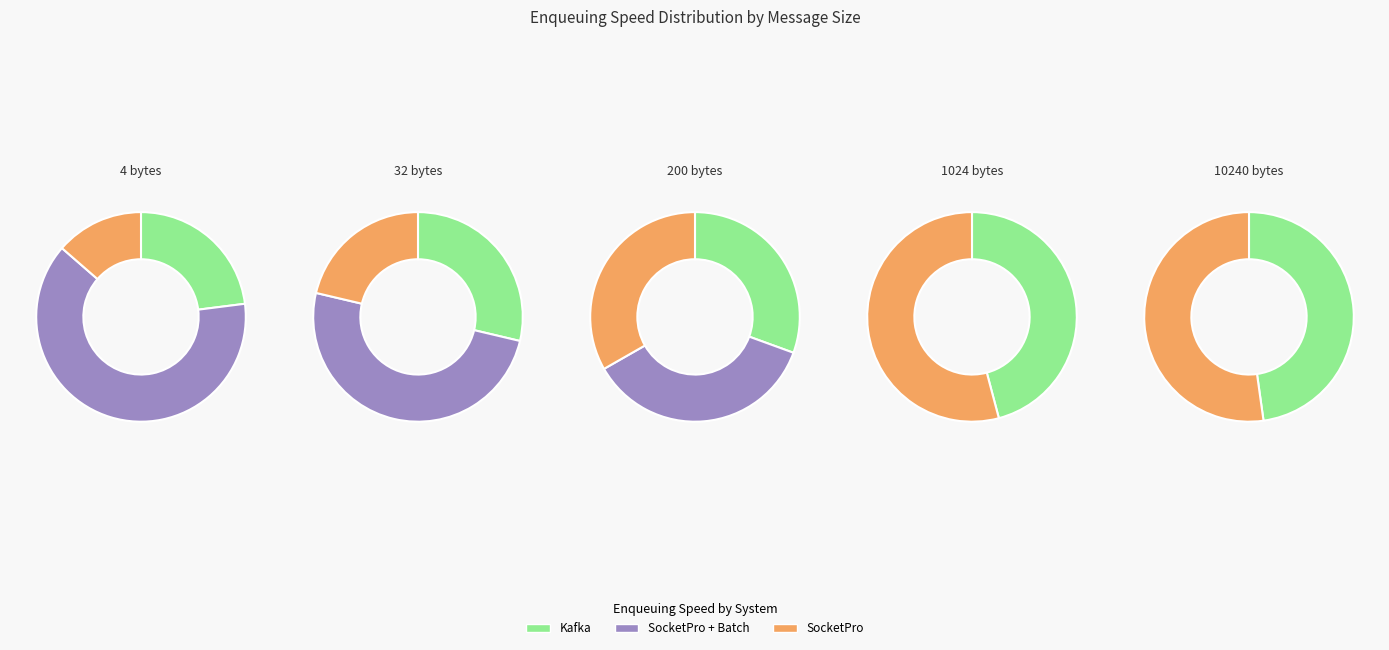

What is the largest slice in the pie chart?

4 bytes